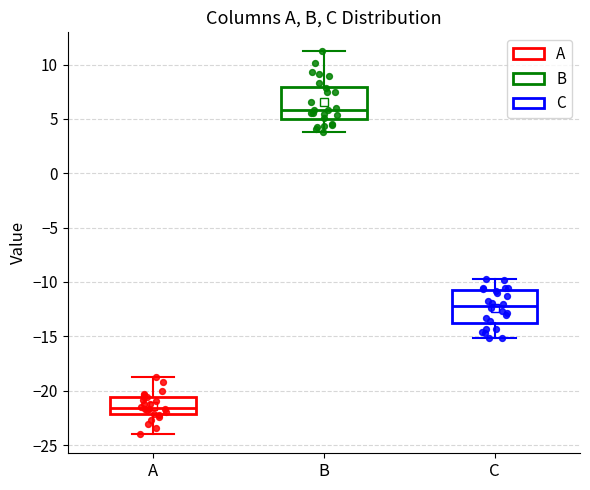

Reading left to right, transcribe this box plot: for each box, give where its median line is, the range the box spans, and where its two whiskers end, as read against the y-axis. The values are not printed on the chart, so give them approximately, as read against the axis.

A: median -21.5, box -22.0 to -20.5, whiskers -24.0 to -19.0
B: median 6.0, box 5.0 to 8.0, whiskers 4.0 to 11.0
C: median -12.0, box -14.0 to -11.0, whiskers -15.0 to -10.0